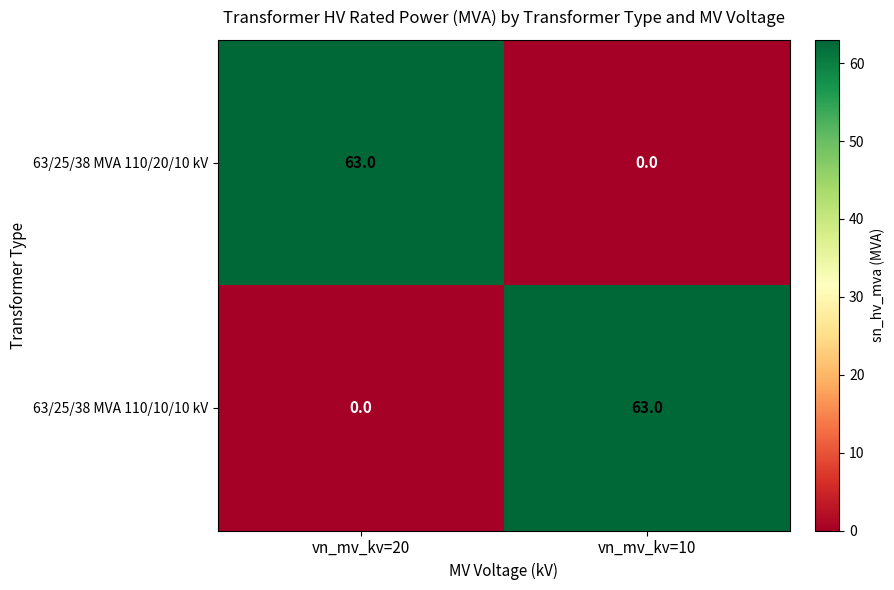

Rank the series at vn_mv_kv=20 from highest to lowest value.

63/25/38 MVA 110/20/10 kV, 63/25/38 MVA 110/10/10 kV